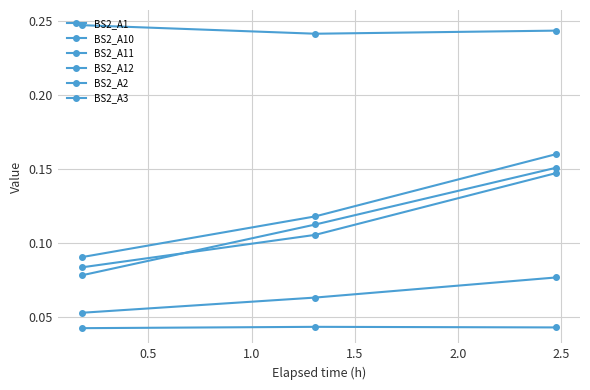

Does the chart have visible grid lines?

Yes